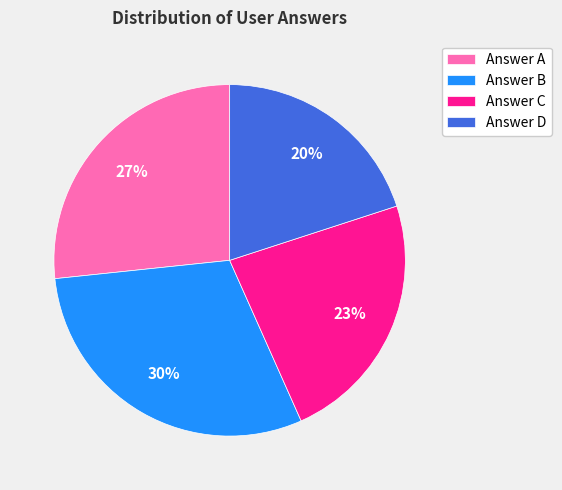

Rank the categories by value from lowest to highest.

Answer D, Answer C, Answer A, Answer B